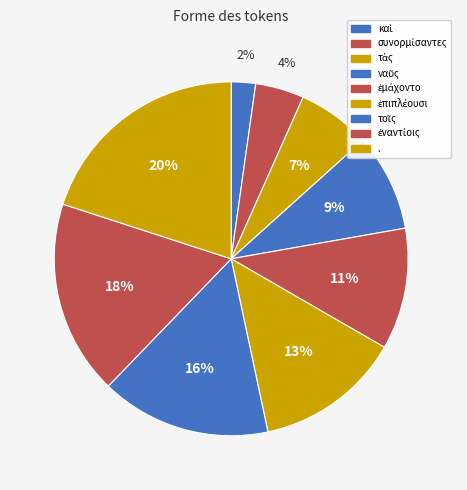

Is the sum of ἐναντίοις and τὰς greater than half?

No